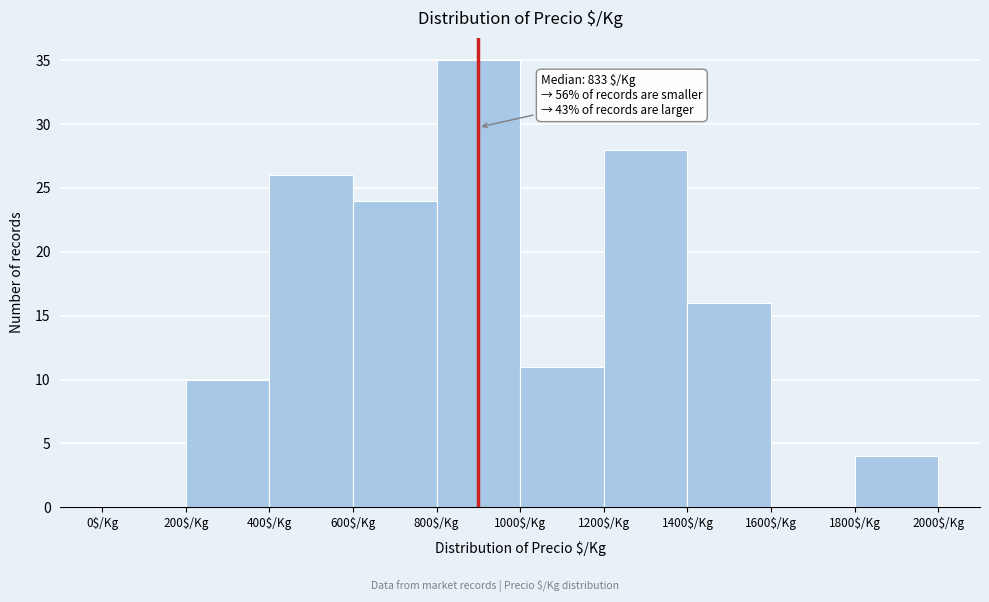

Over which range of the x-axis is the bar tallest?

800 to 1000